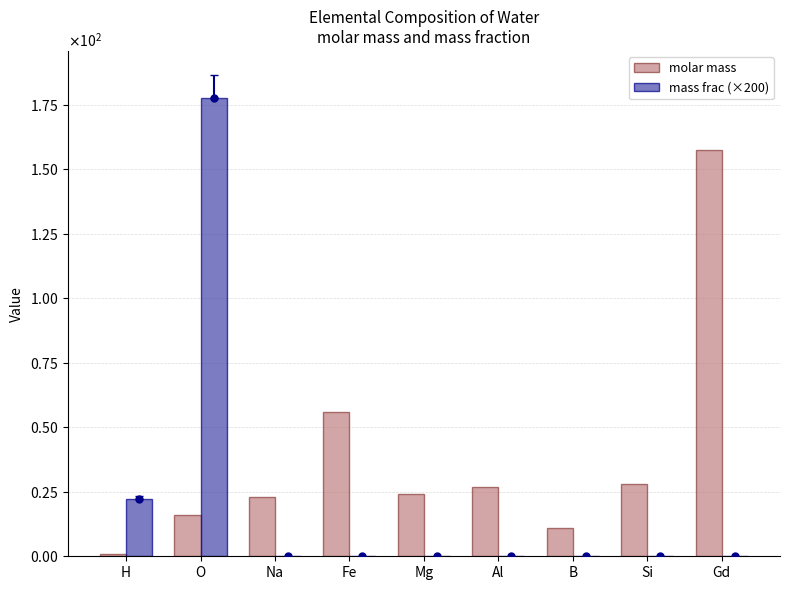

Does the chart contain stacked bars?

No